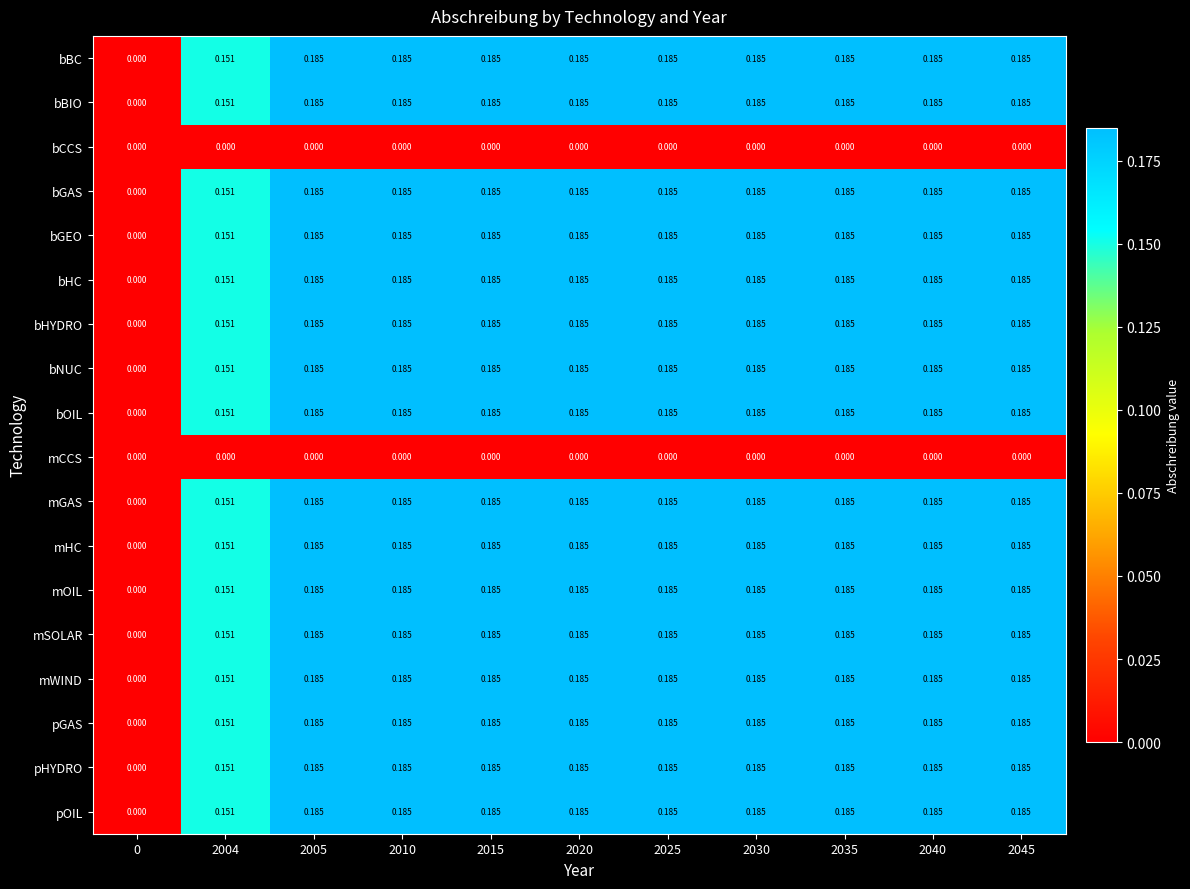

Is the value of bHYDRO at 0 greater than the value of bBIO at 2035?

No